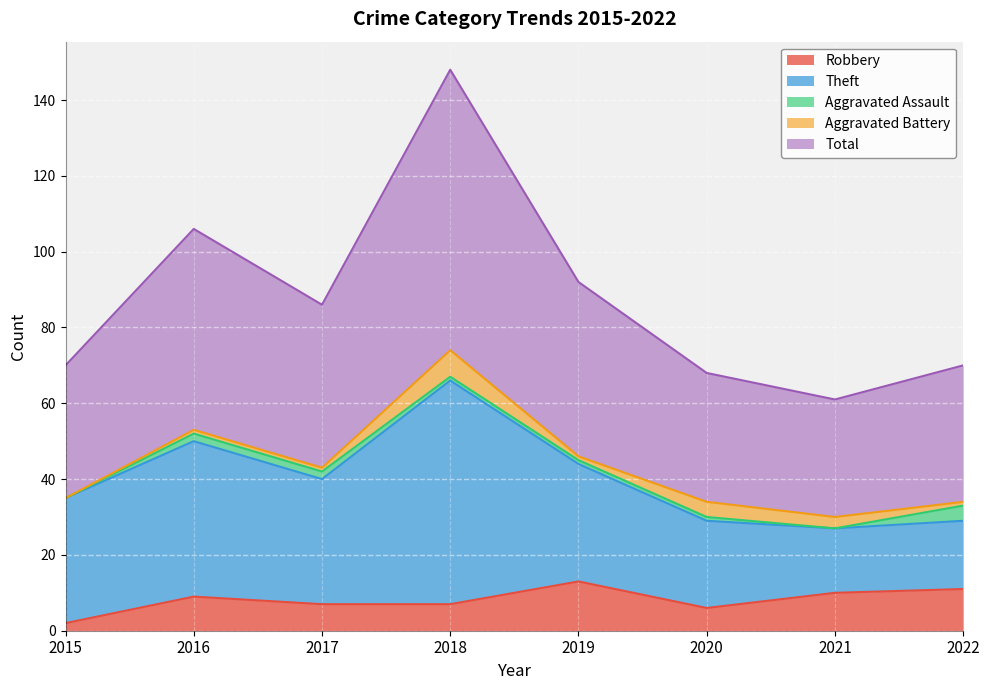

Does the chart display data point markers on the line(s)?

No